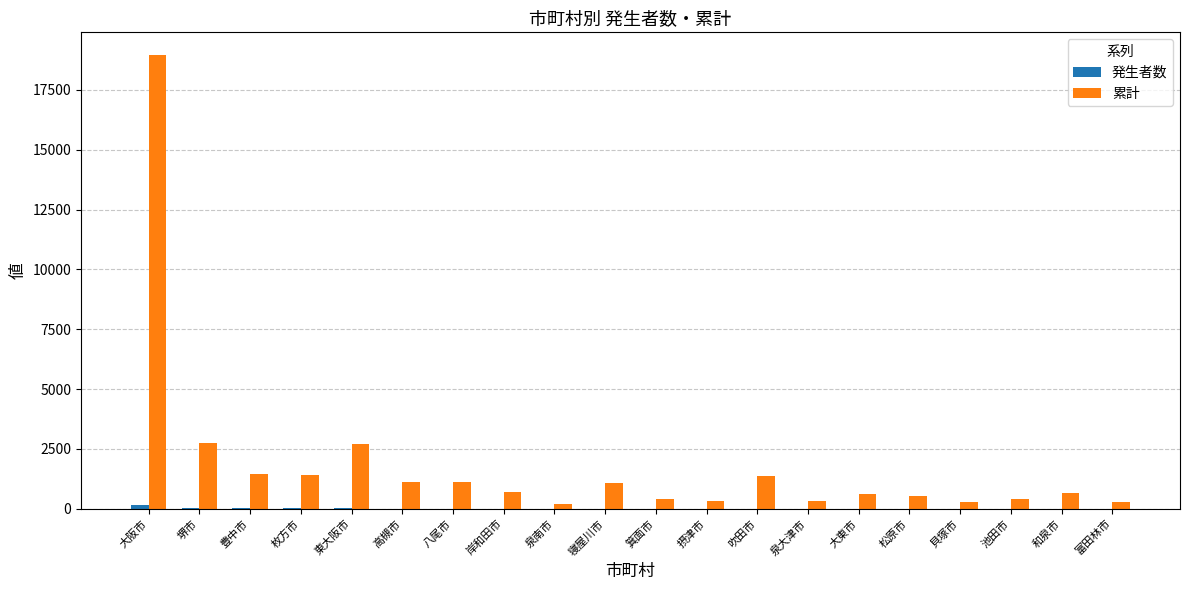

The 累計 series shows 1351 at 吹田市. True or false?

True